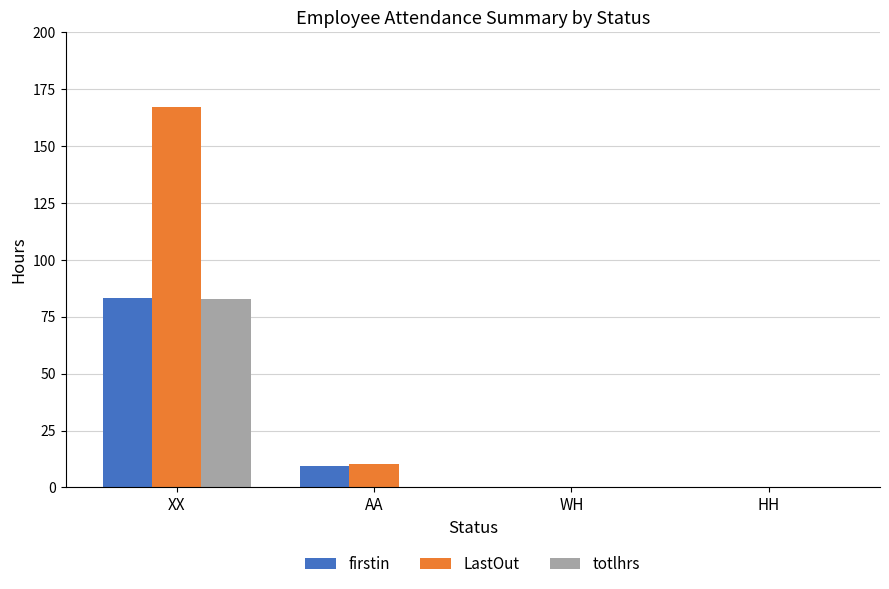

Where does the firstin series first go above 9?

XX